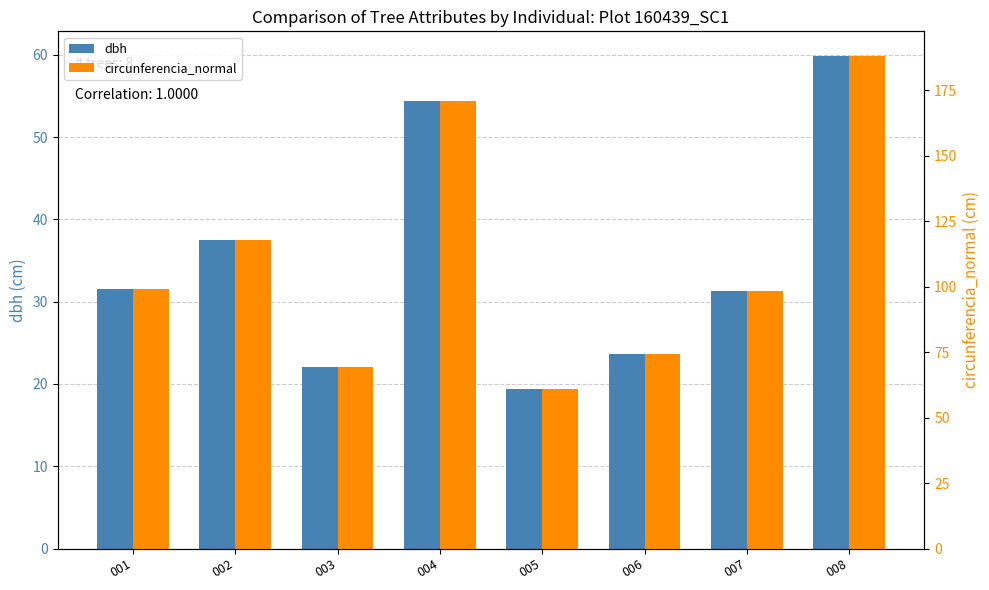

What is the approximate value of dbh at 001?

31.6